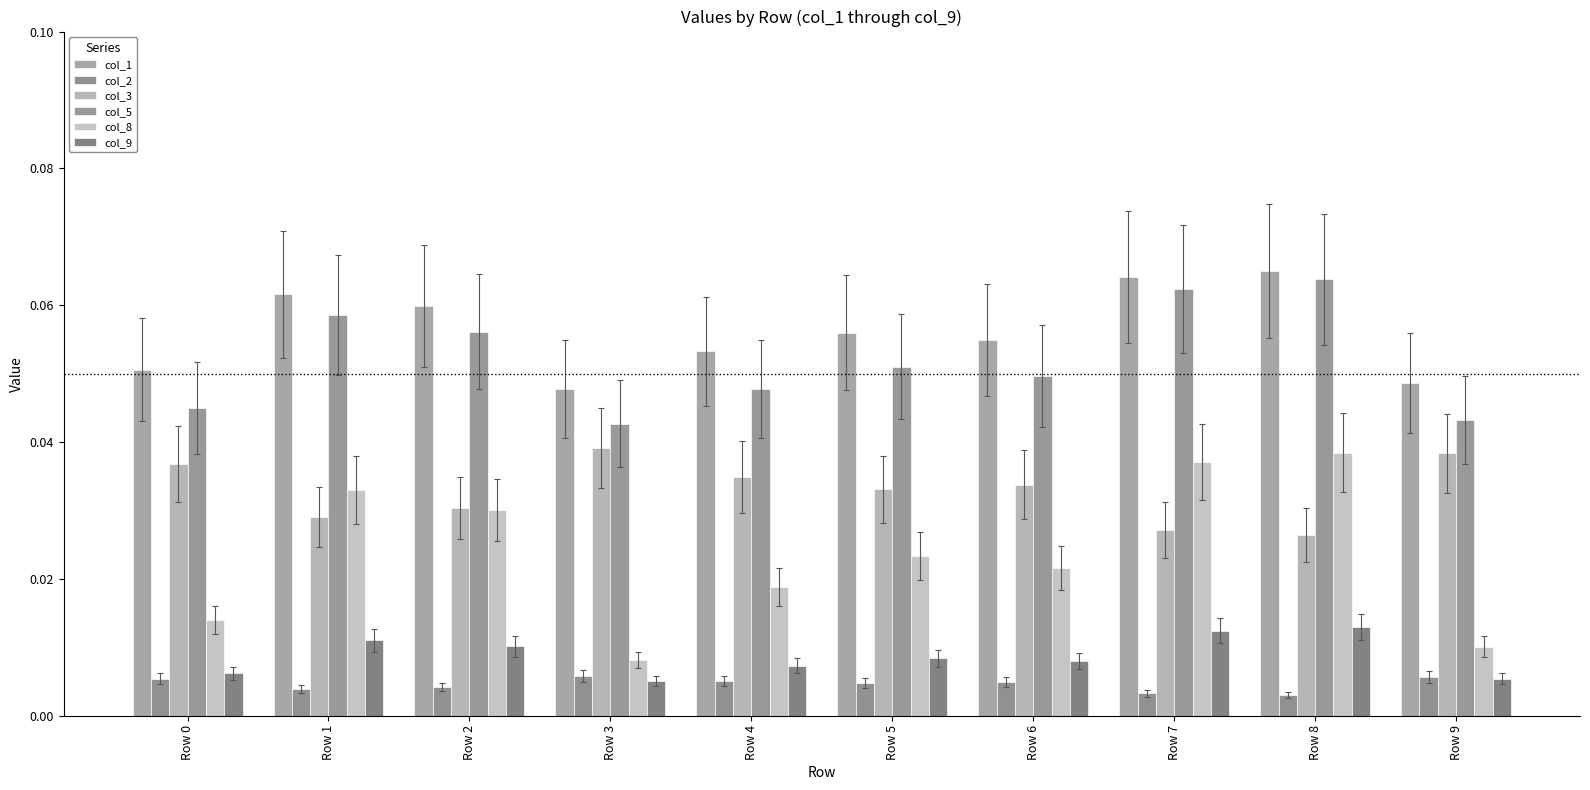

What is the total value across all series at Row 6?

0.2